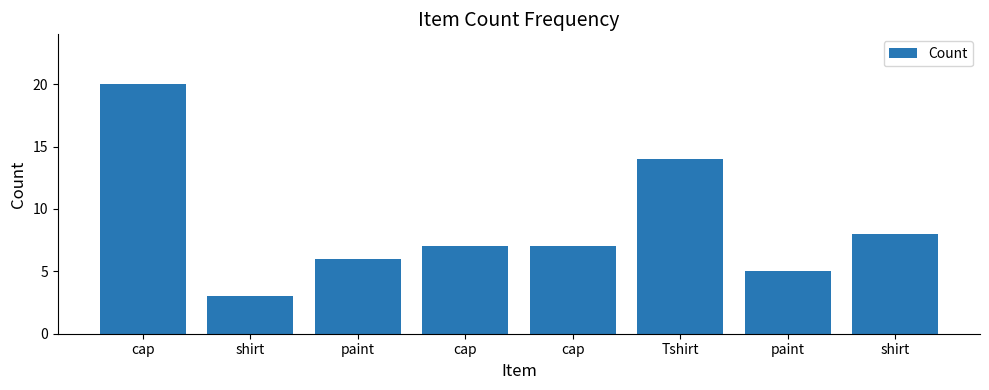

Between paint and cap, which is larger?

cap